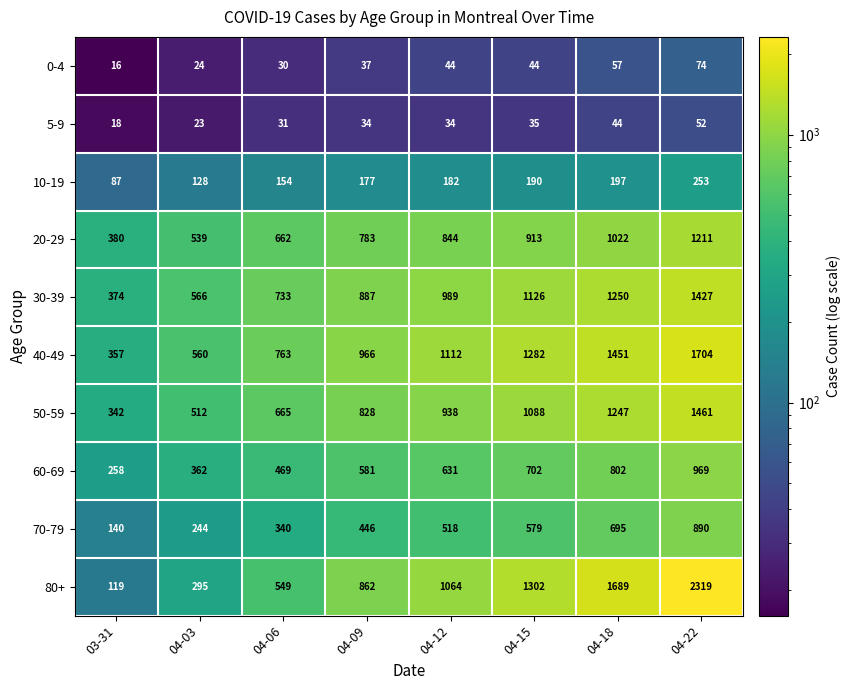

What is the difference between the 70-79 values at 04-09 and 04-03?

202